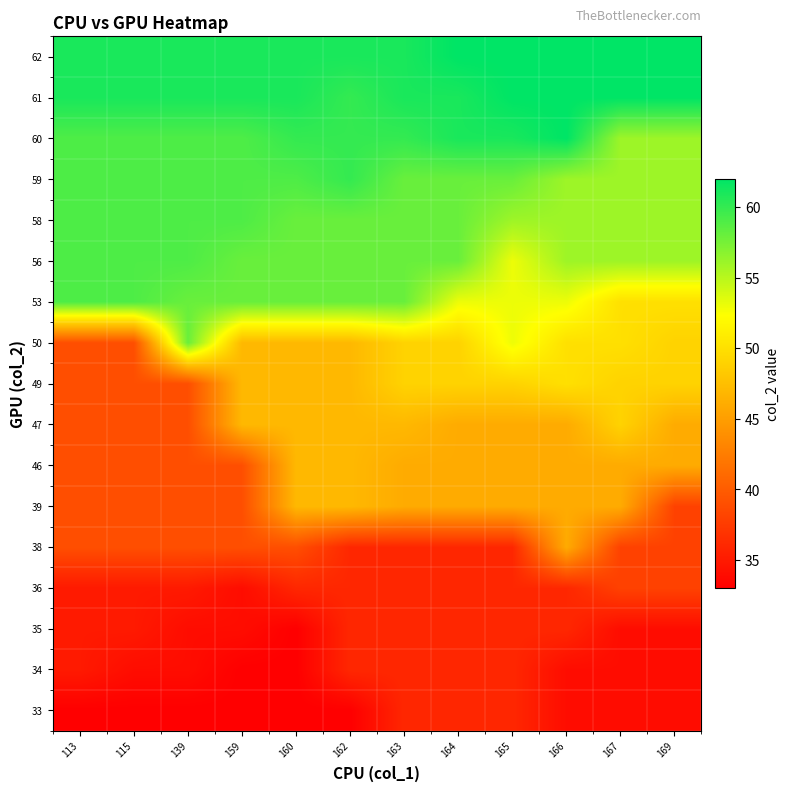

Which category has the highest value across all series?

166